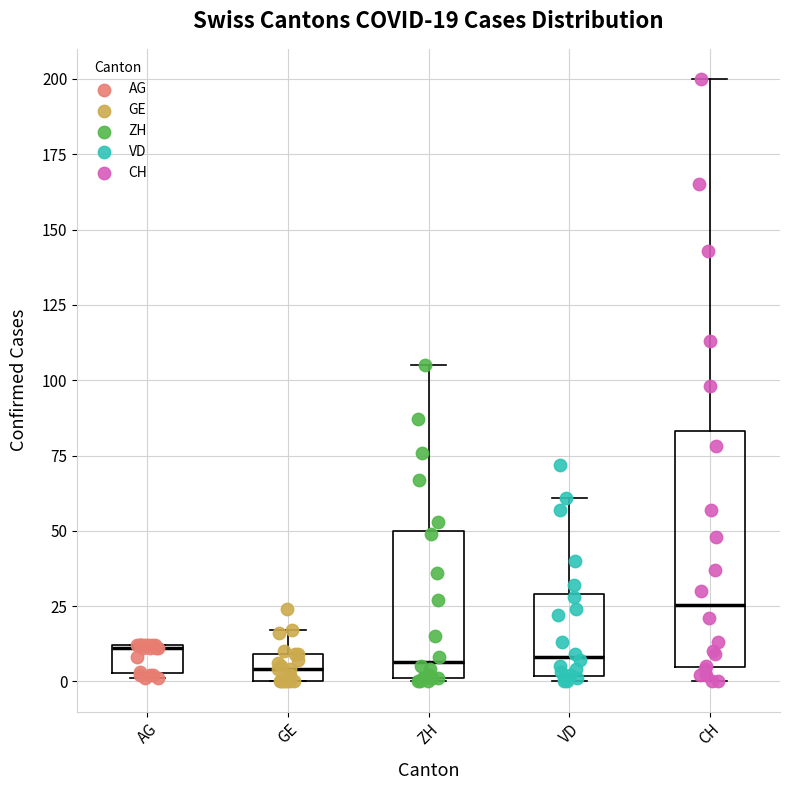

Comparing the boxes themselves (not the whiskers), which one is the tallest?

CH